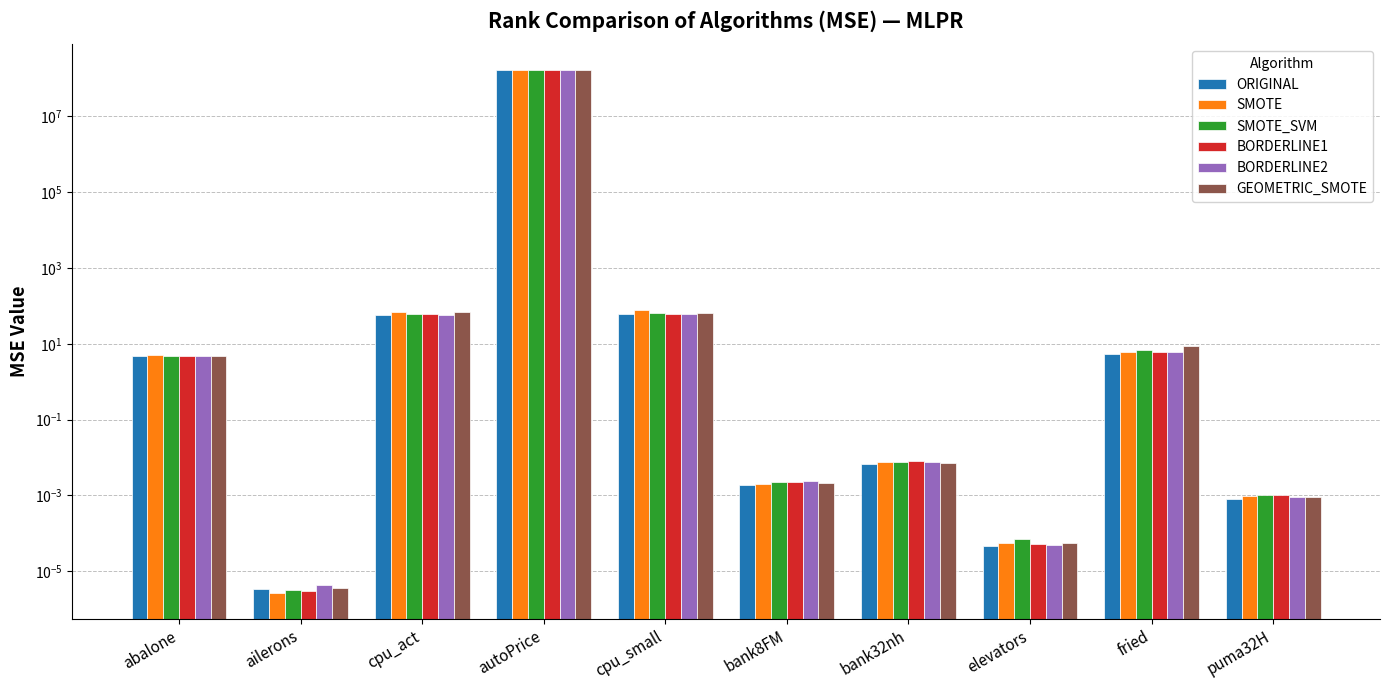

What is the total value across all series at cpu_act?

378.3